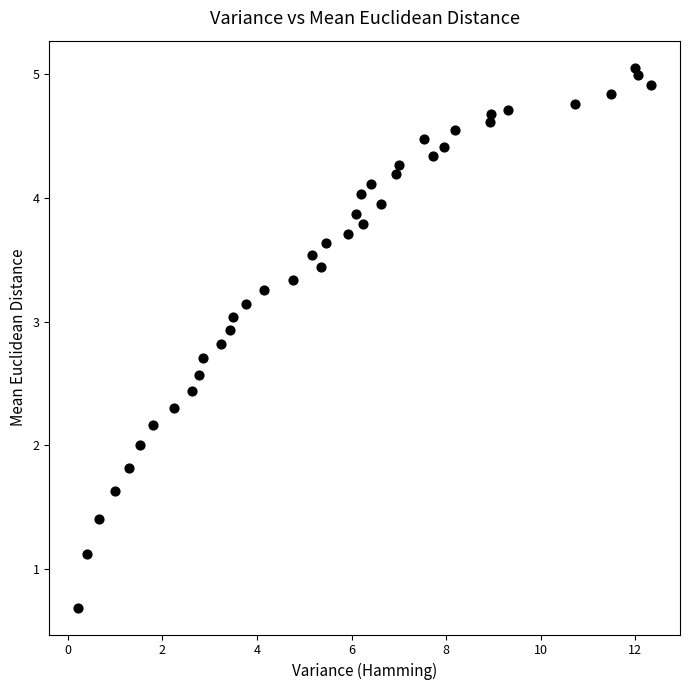

What is the range of X values (max minus min)?

12.1